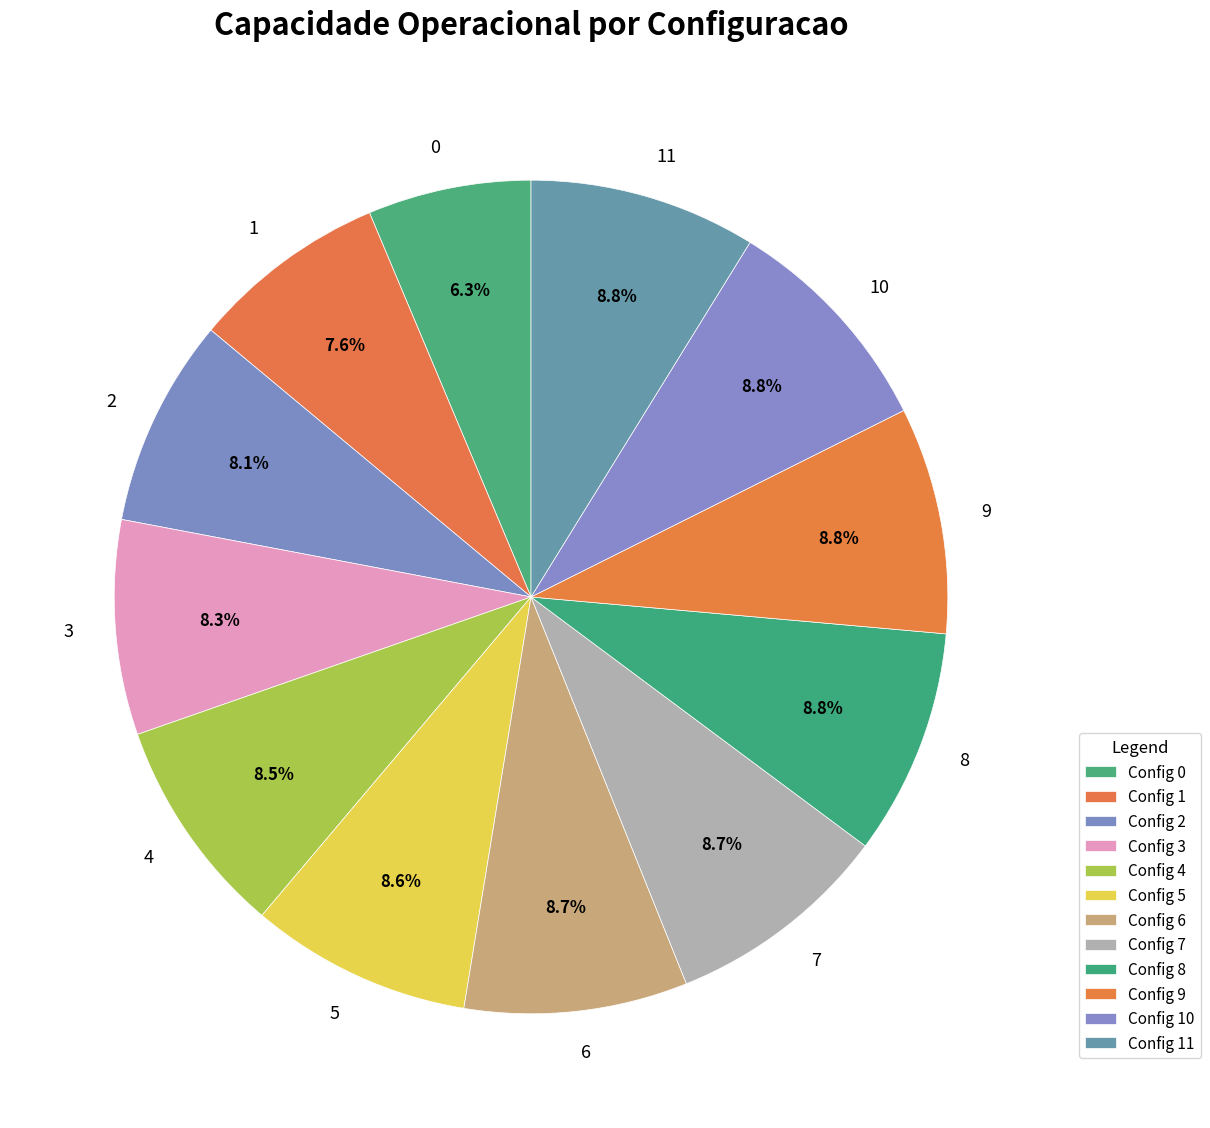

True or false: 1 accounts for 8% of the total.

True